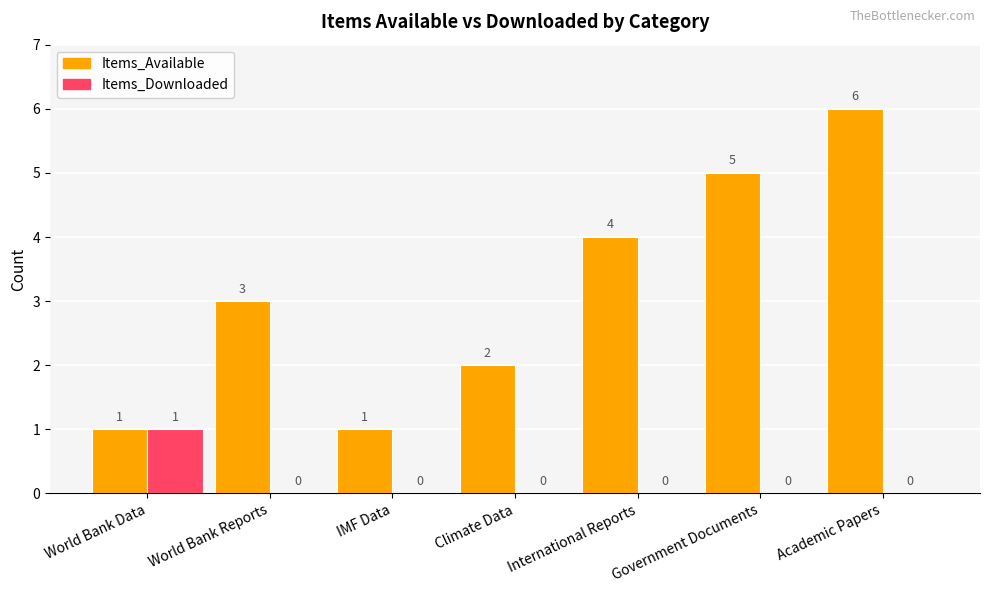

Is the value of Items_Available at World Bank Reports greater than the value of Items_Downloaded at World Bank Reports?

Yes